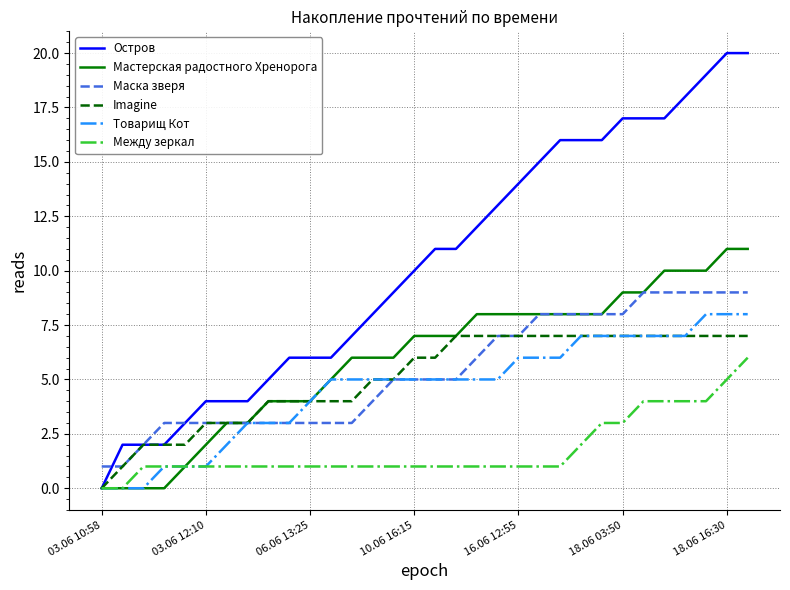

True or false: Маска зверя and Между зеркал intersect in this chart.

False